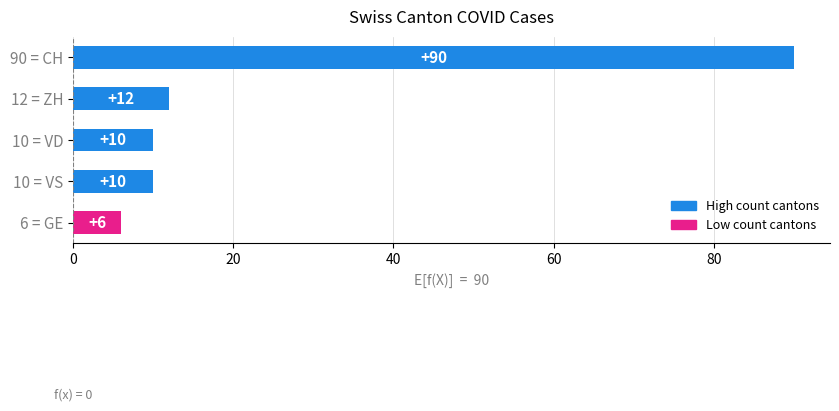

How many series are shown in this chart?

1